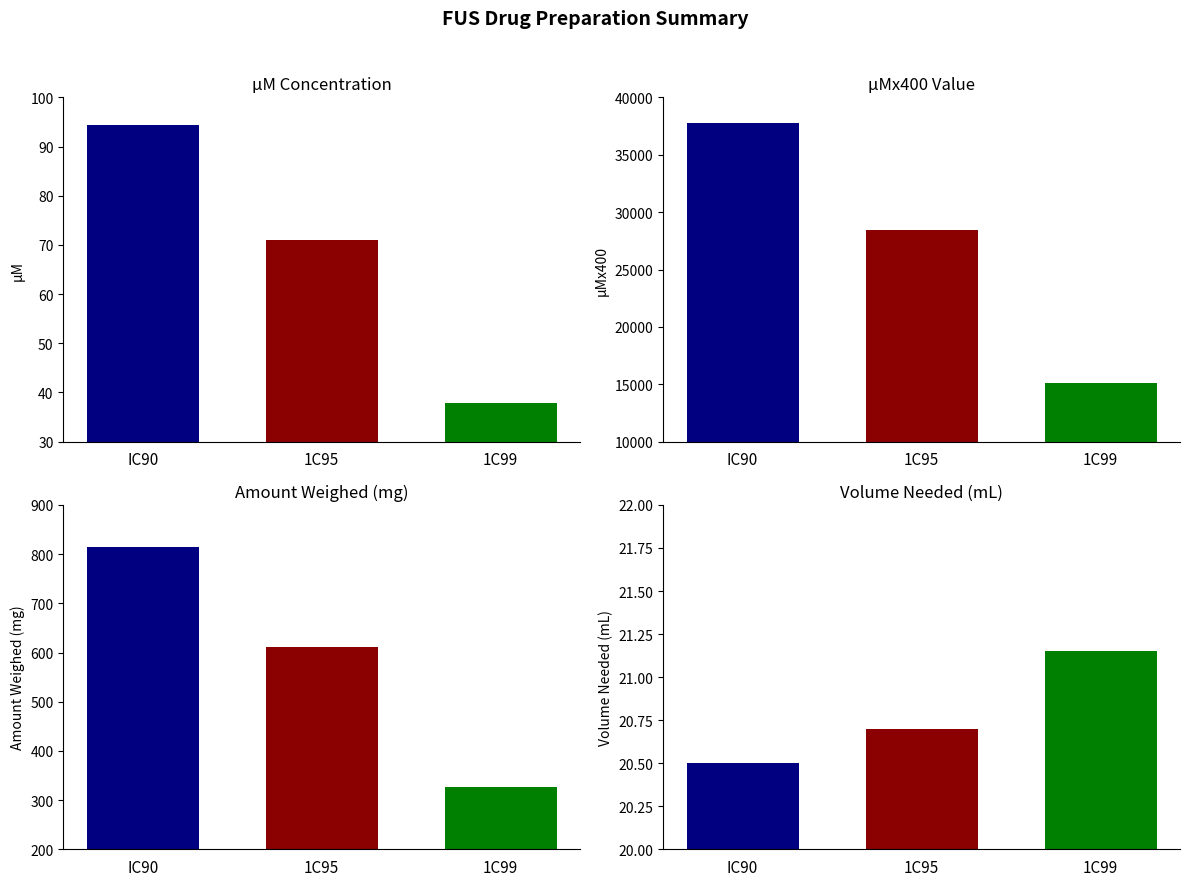

The 1C99 series shows 15140.0 at µMx400. True or false?

True